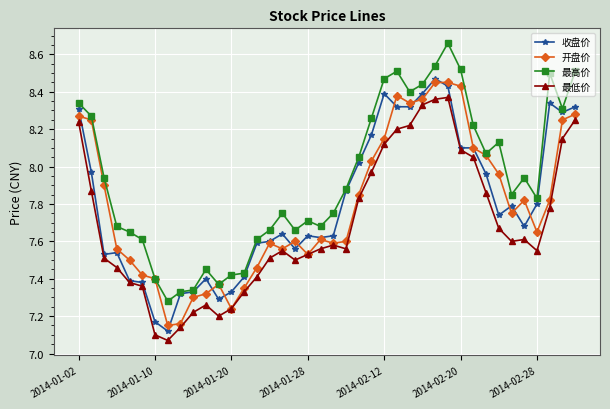

True or false: 最低价 and 最高价 cross at least once.

False